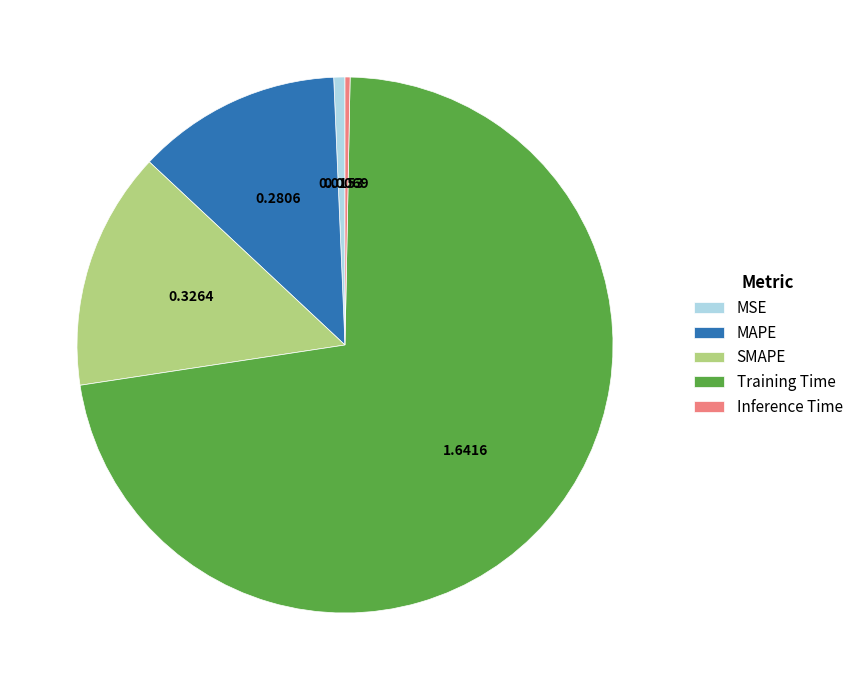

How many slices are in this pie chart?

5